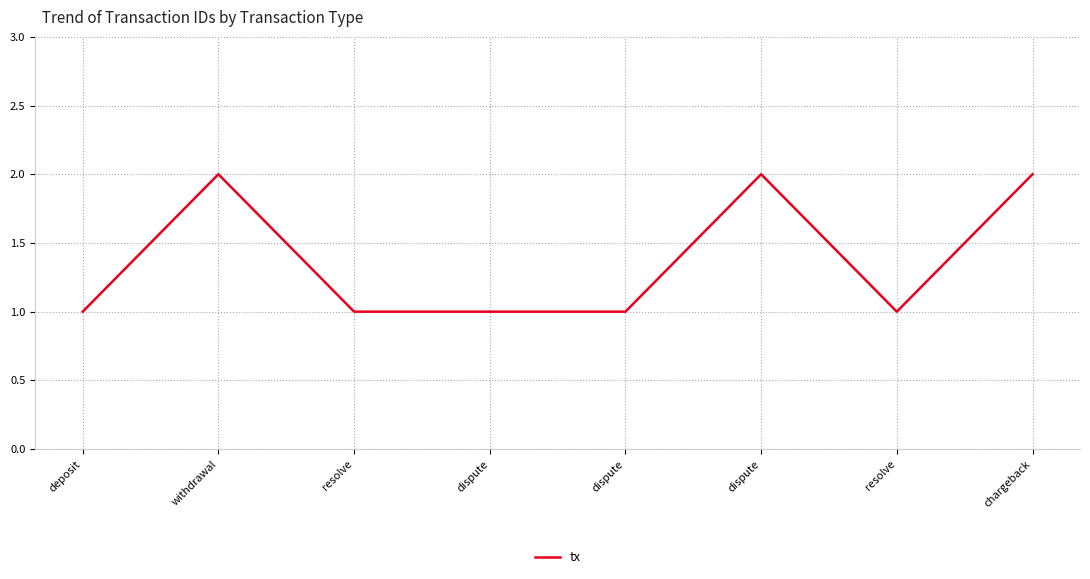

At which category does the chart reach its peak across all series?

withdrawal